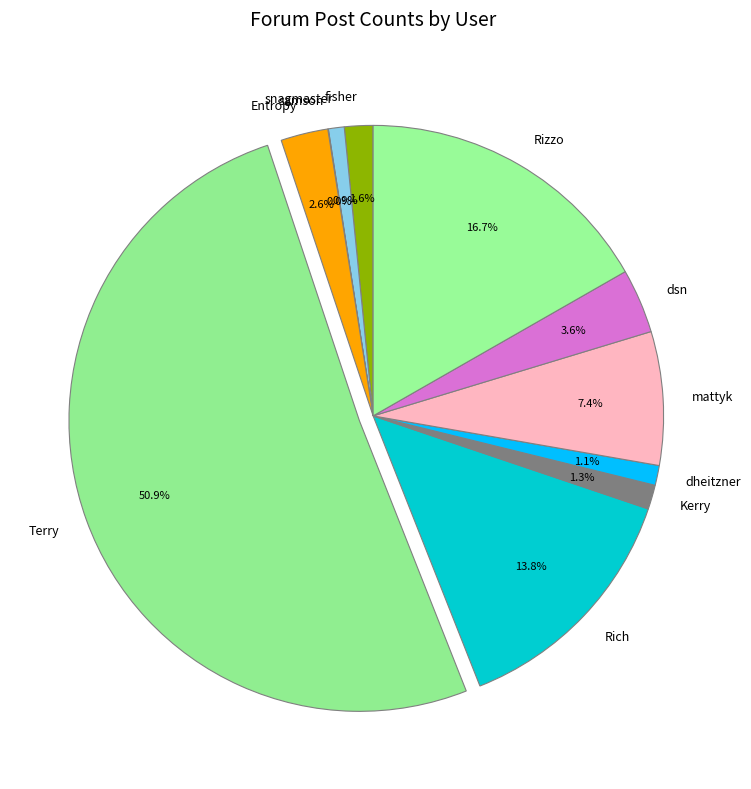

To the nearest percent, what portion does Kerry represent?

1%